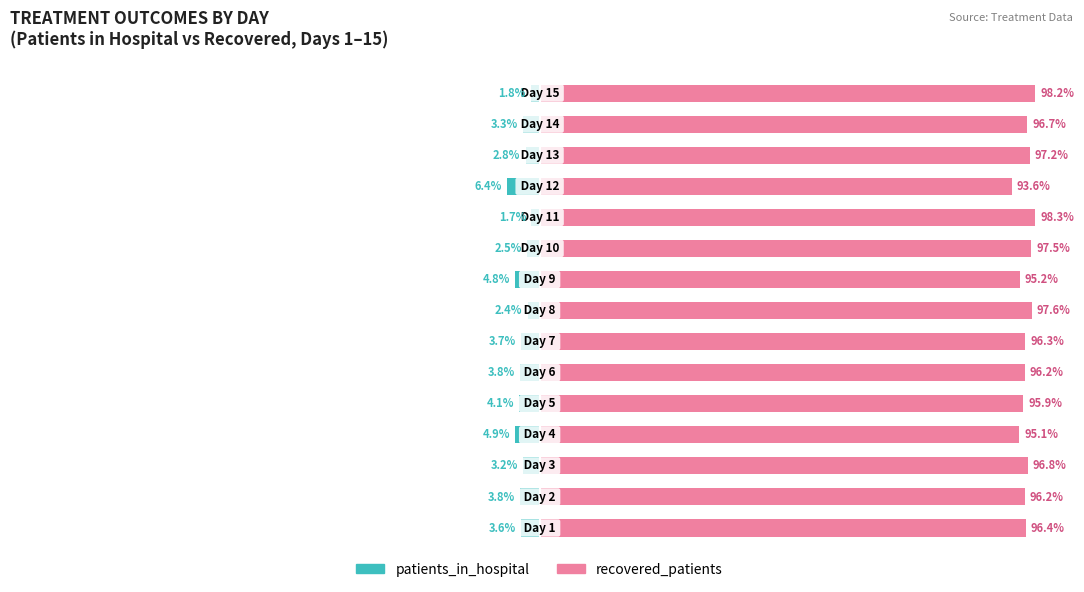

Reading left to right, extract all data points from this chart.

patients_in_hospital: -3.6	-3.8	-3.2	-4.9	-4.1	-3.8	-3.7	-2.4	-4.8	-2.5	-1.7	-6.4	-2.8	-3.3	-1.8
recovered_patients: 96.4	96.2	96.8	95.1	95.9	96.2	96.3	97.6	95.2	97.5	98.3	93.6	97.2	96.7	98.2